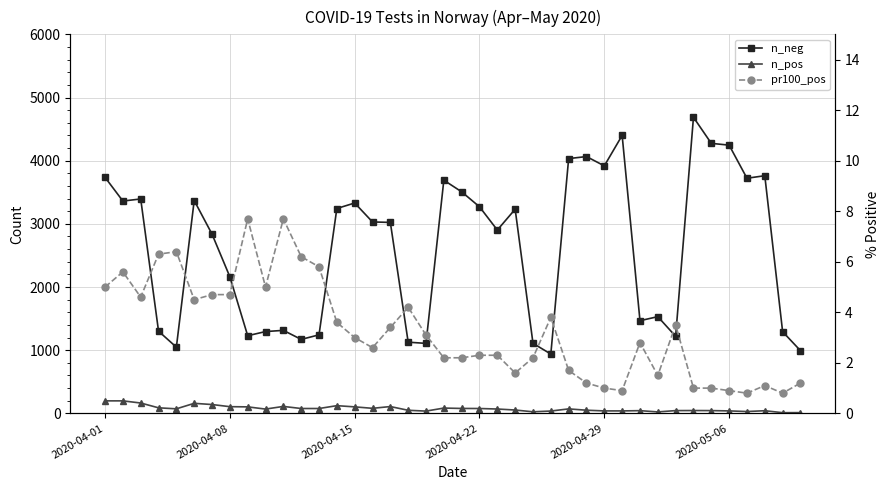

Is it true that n_pos equals 164.7 at 8?

False